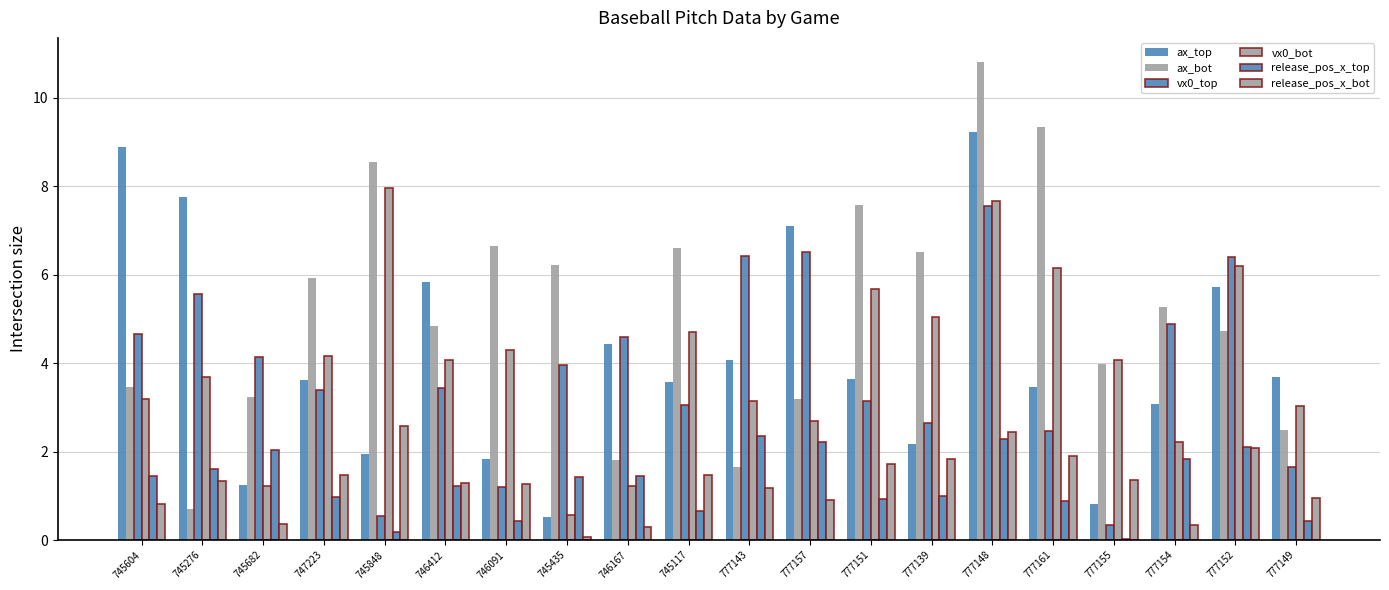

How many series are shown in this chart?

6